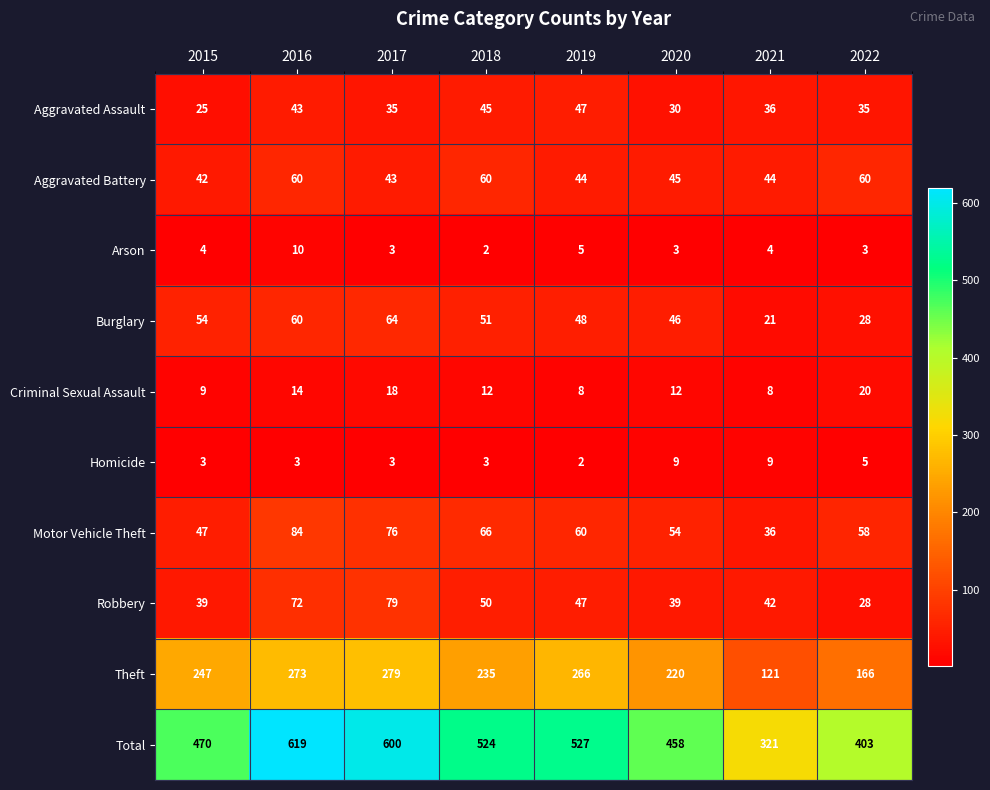

Which category has the highest value across all series?

2016